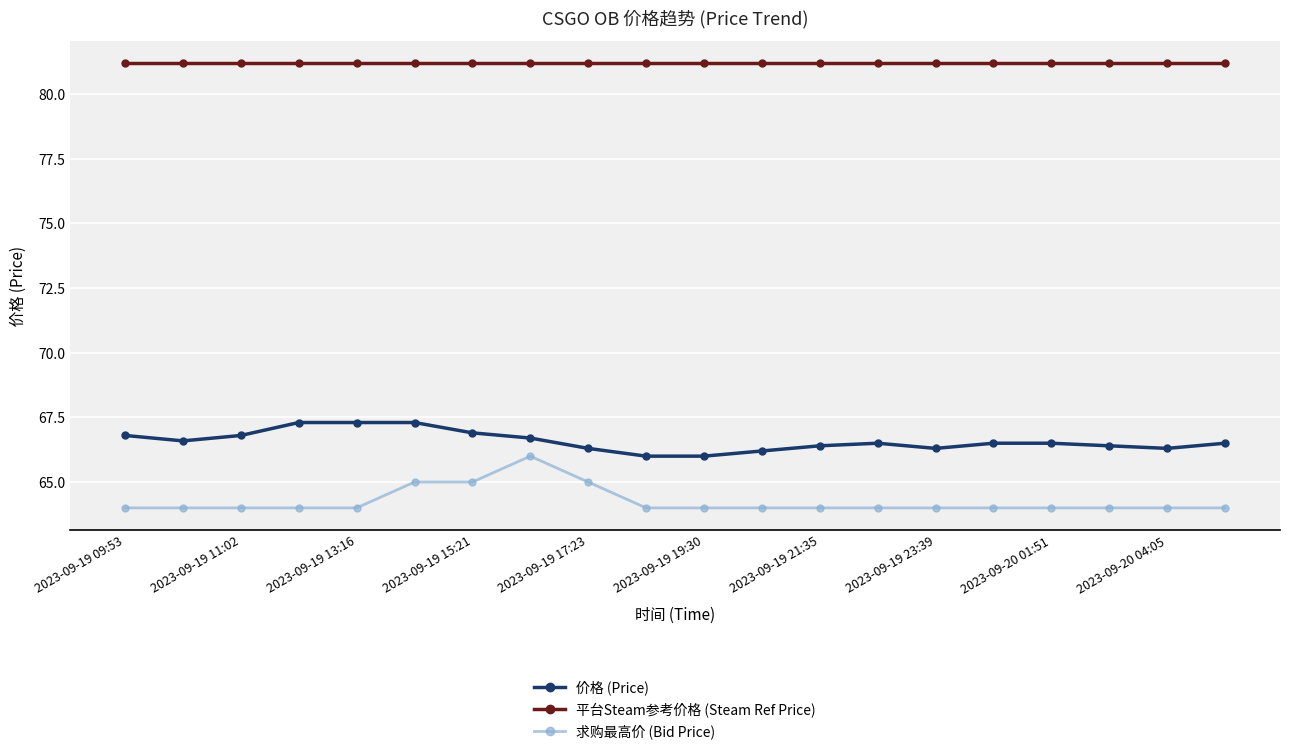

What is the greatest value displayed?

81.2